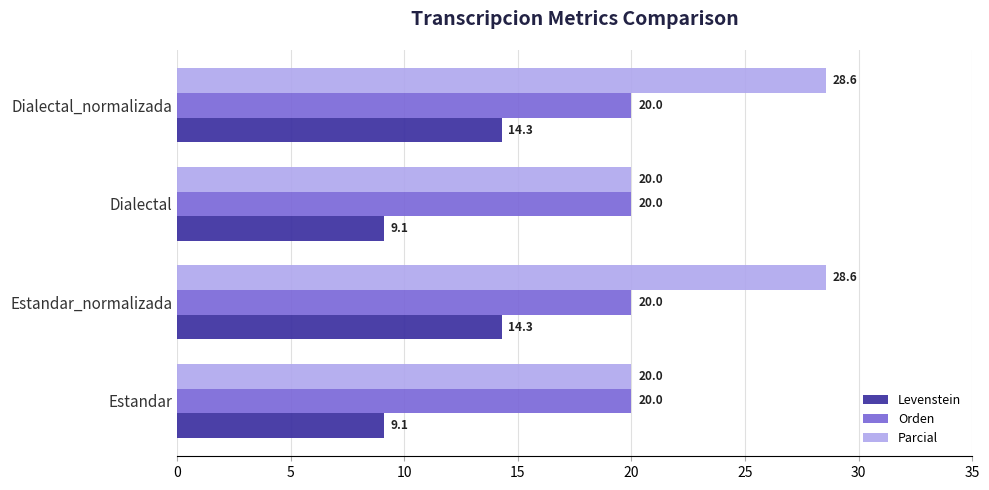

What is the sum of all Levenstein values?

46.8